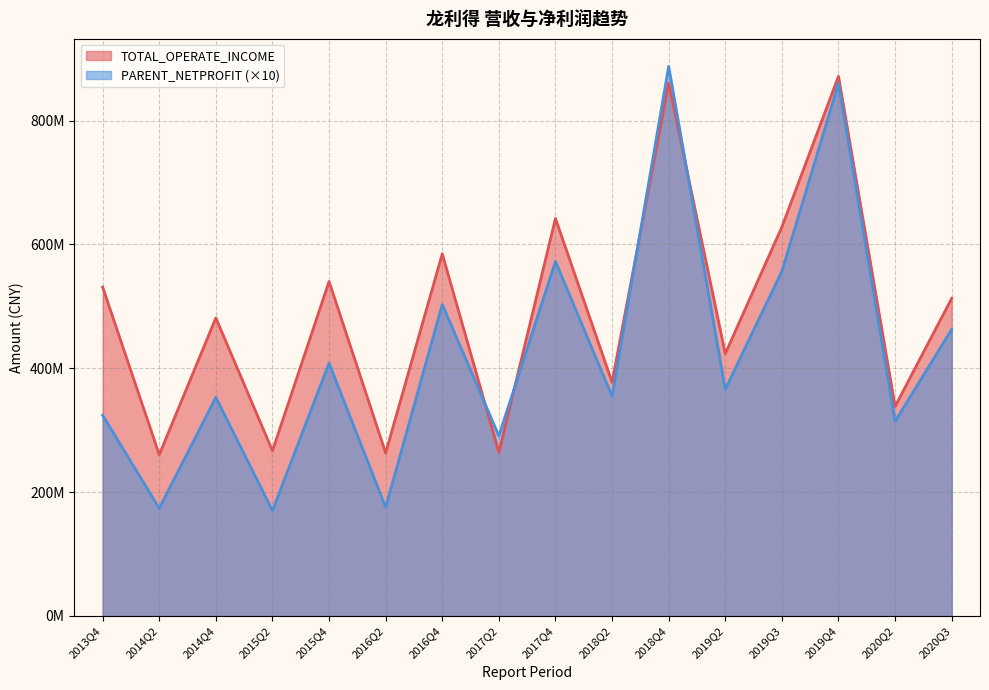

Does the chart display data point markers on the line(s)?

No